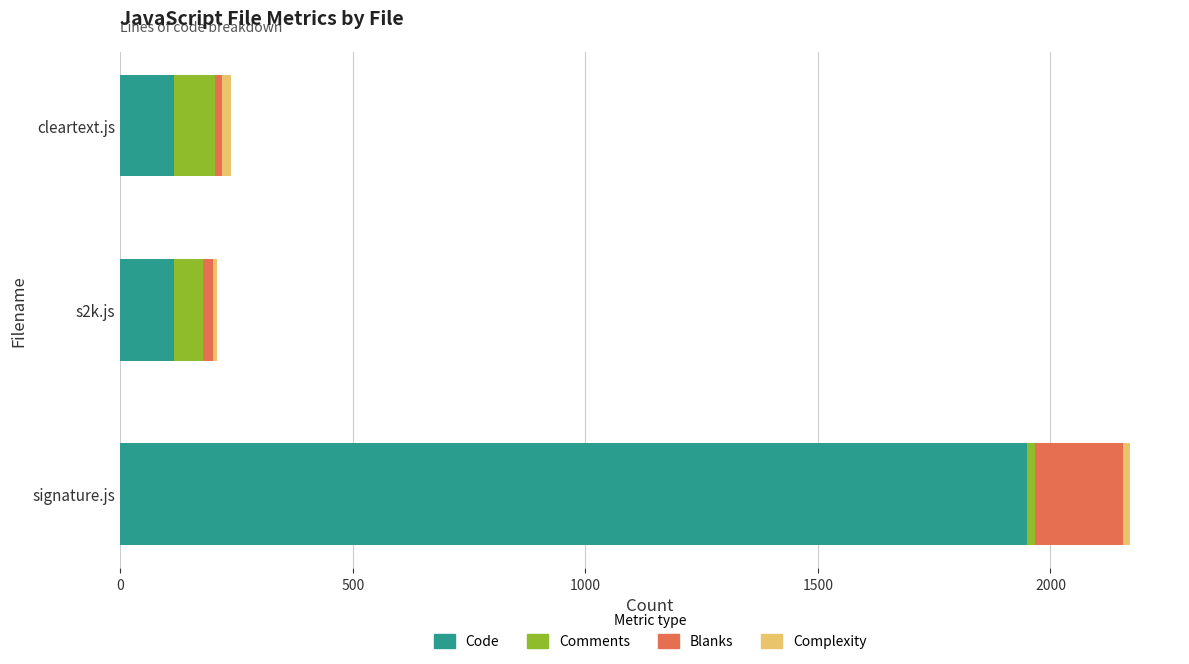

What is the sum of all Code values?

2180